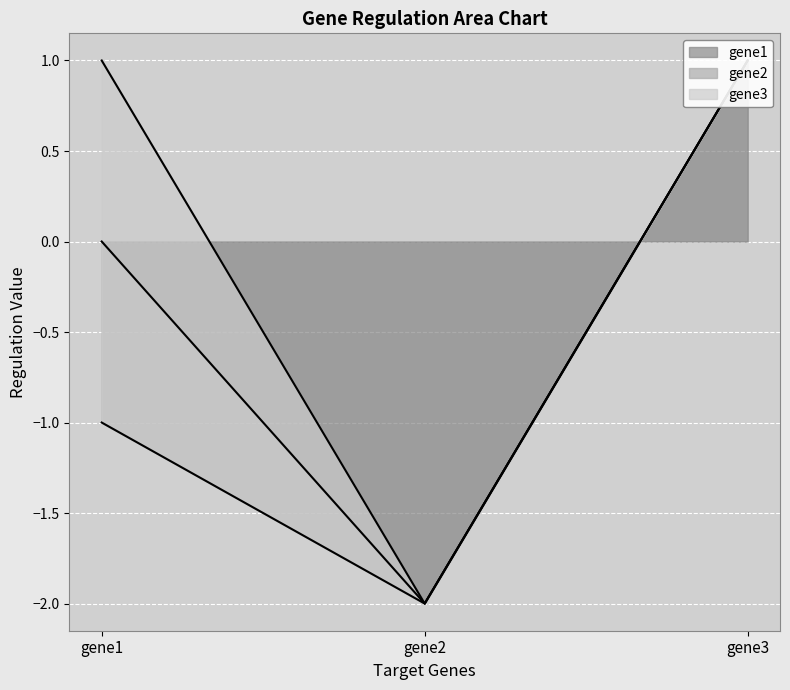

At how many categories does at least one series exceed 0?

2